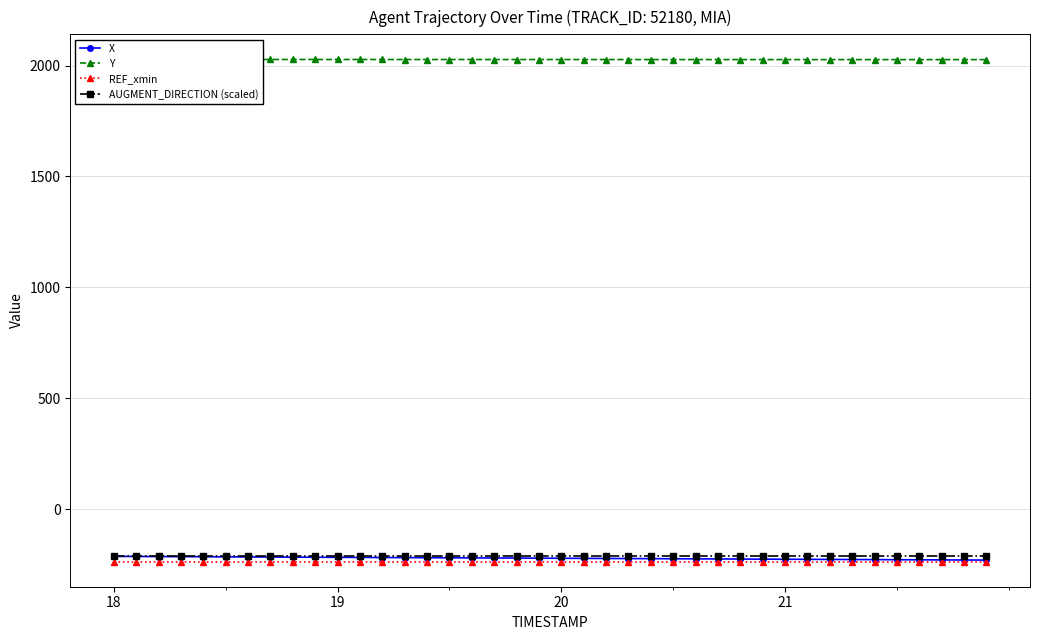

Where does the Y series first go above 2027?

18